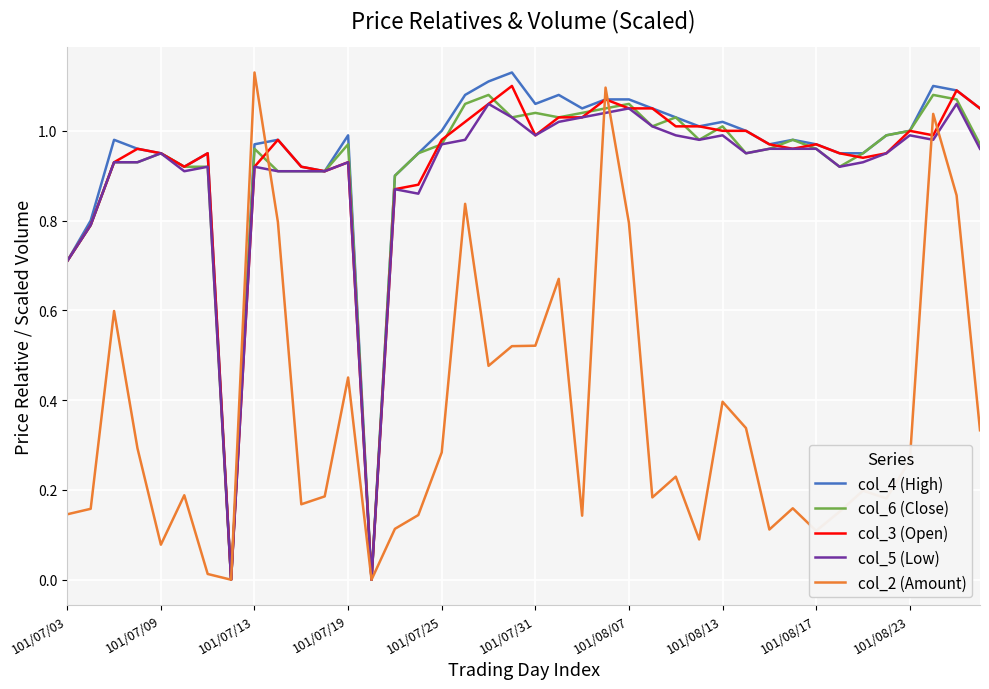

Is this an area chart (filled region under the line)?

No